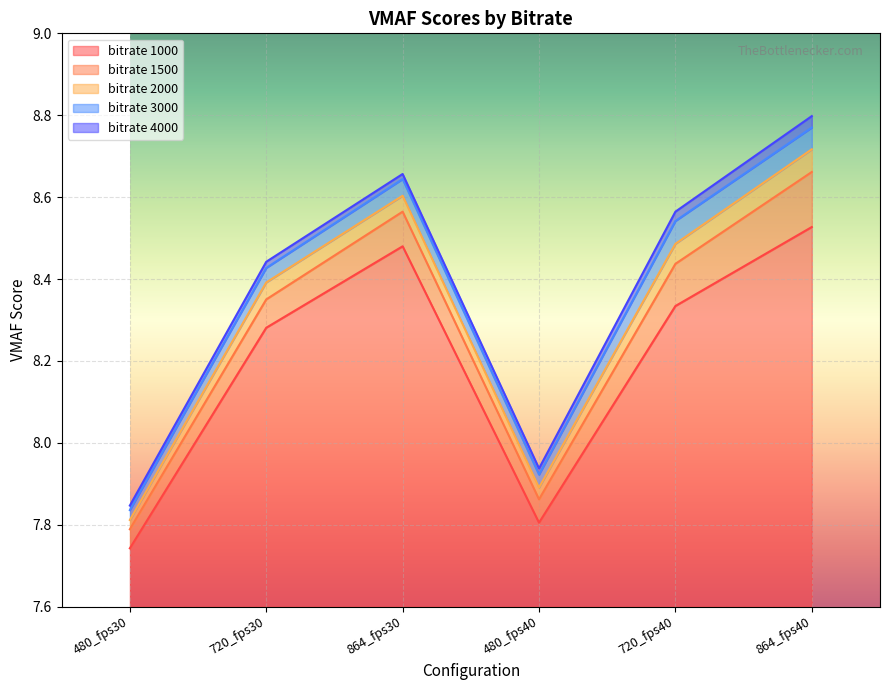

How many data points does each series have?

6